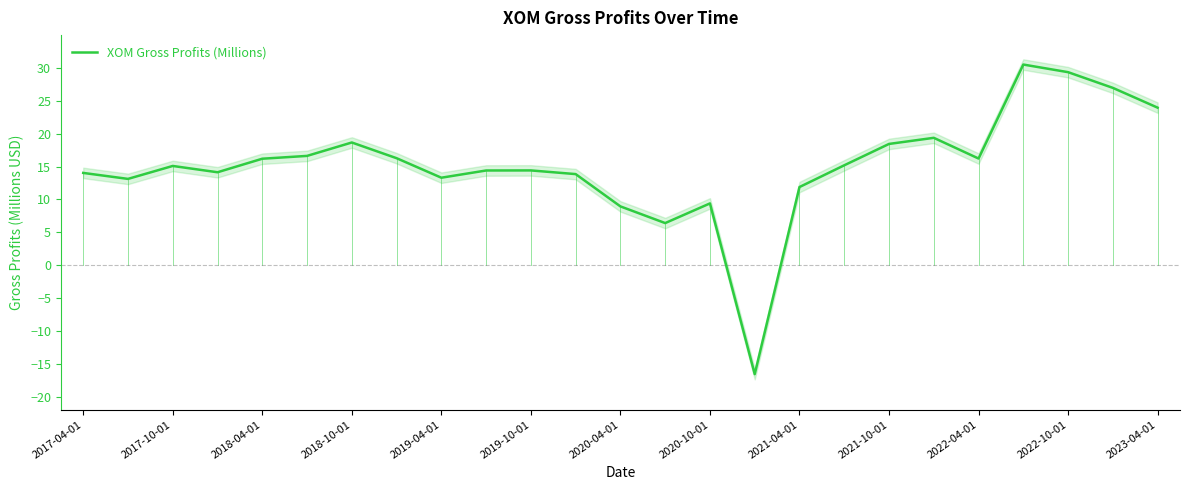

What is the change in value from 14 to 19?

+10.0